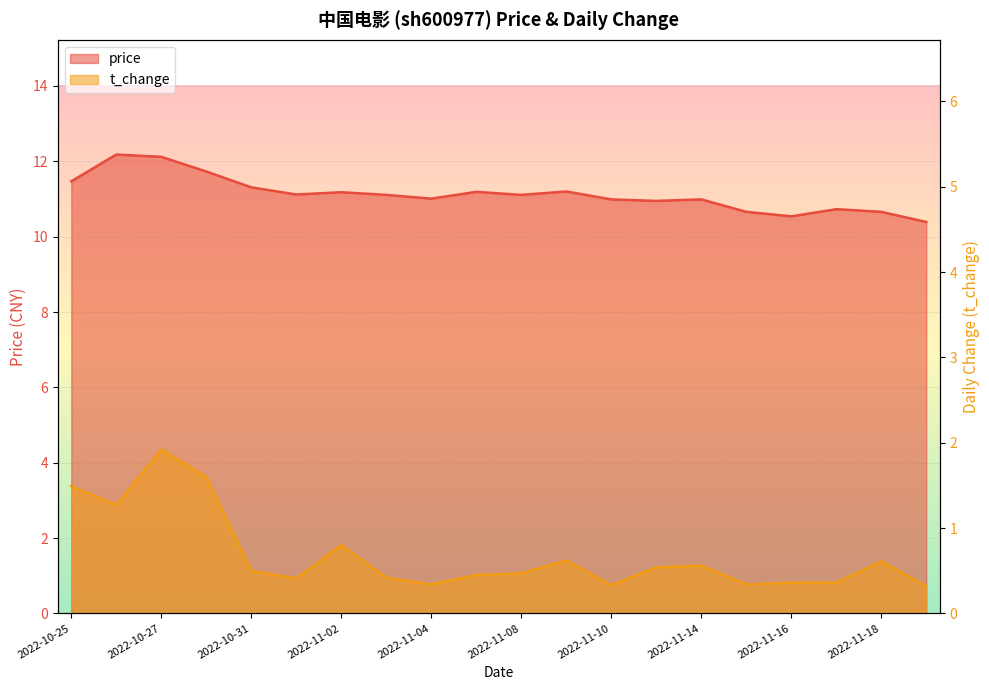

True or false: t_change and price intersect in this chart.

False